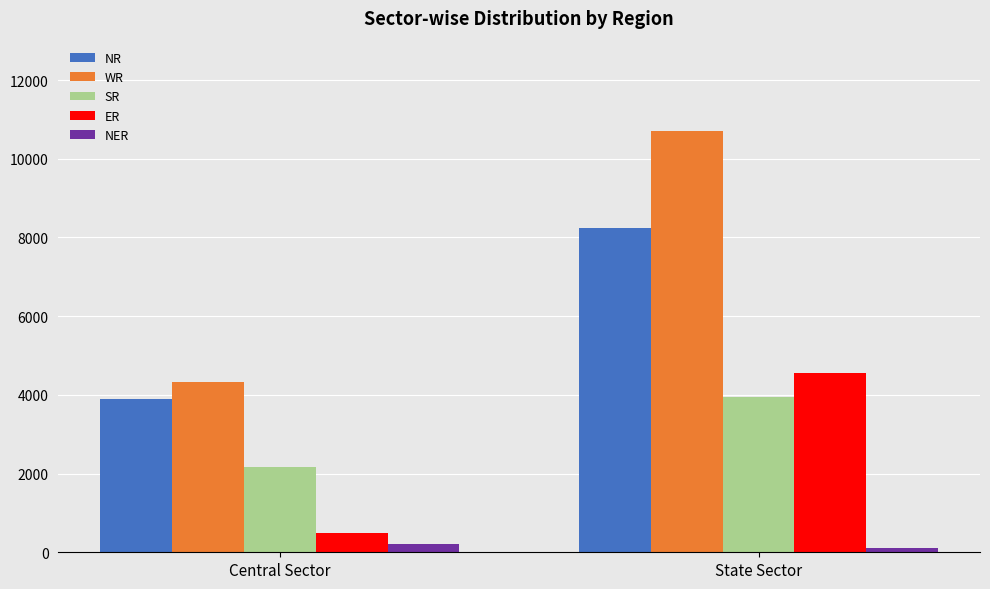

Count the number of categories in the chart.

2